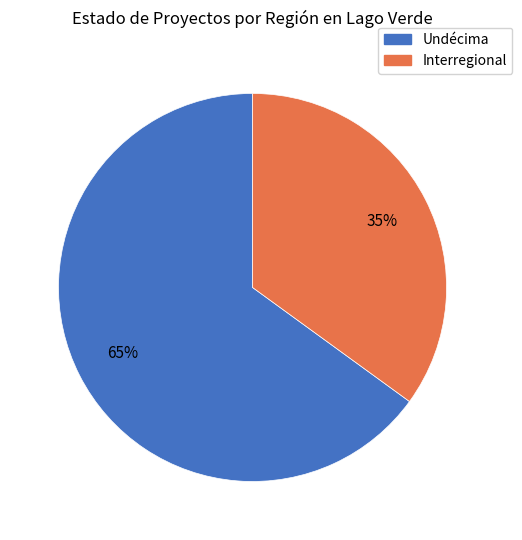

How many segments does this pie chart have?

2